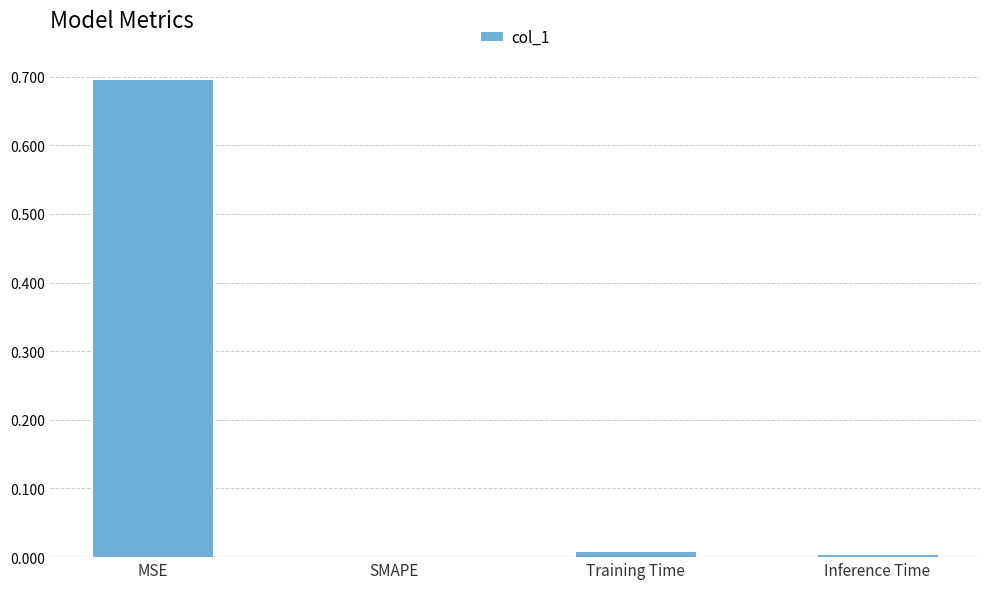

Is it true that the value at MSE is 0.7?

True